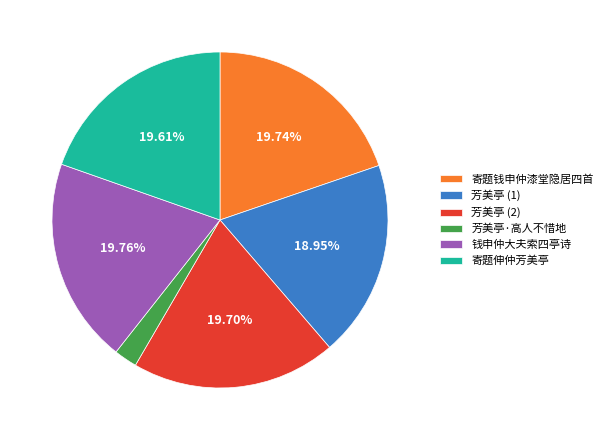

True or false: 芳美亭·高人不惜地 accounts for 2% of the total.

True